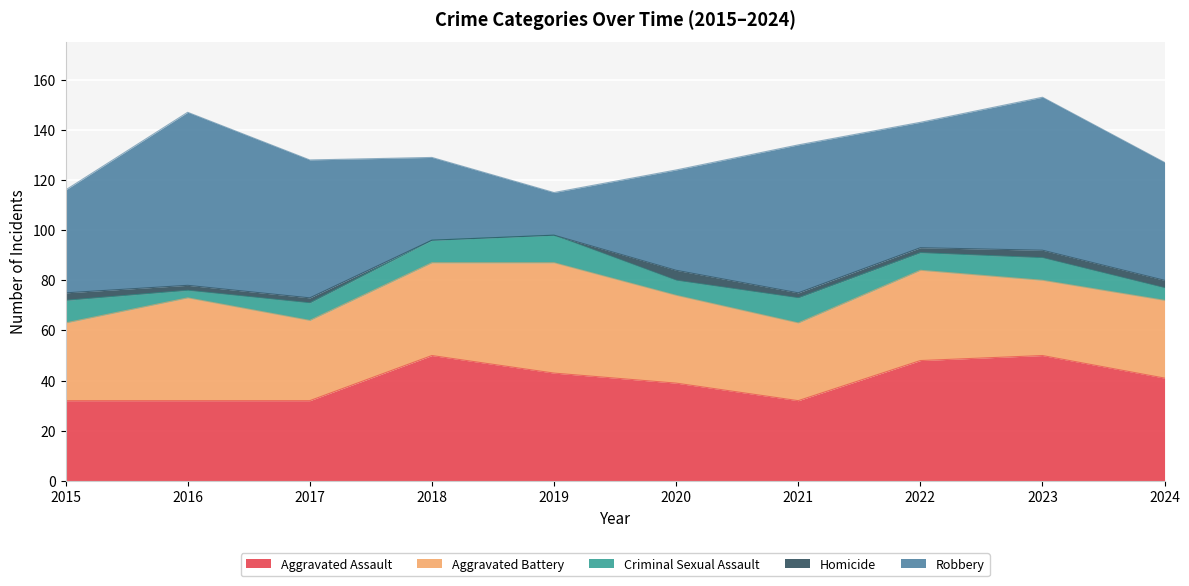

Rank the categories by Homicide value from highest to lowest.

2020, 2015, 2023, 2024, 2016, 2017, 2021, 2022, 2018, 2019